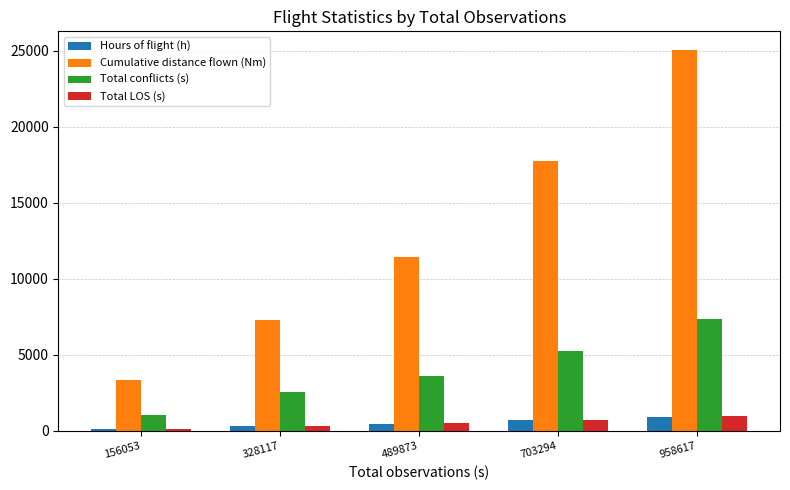

Is it true that Total LOS (s) equals 107.0 at 156053?

True